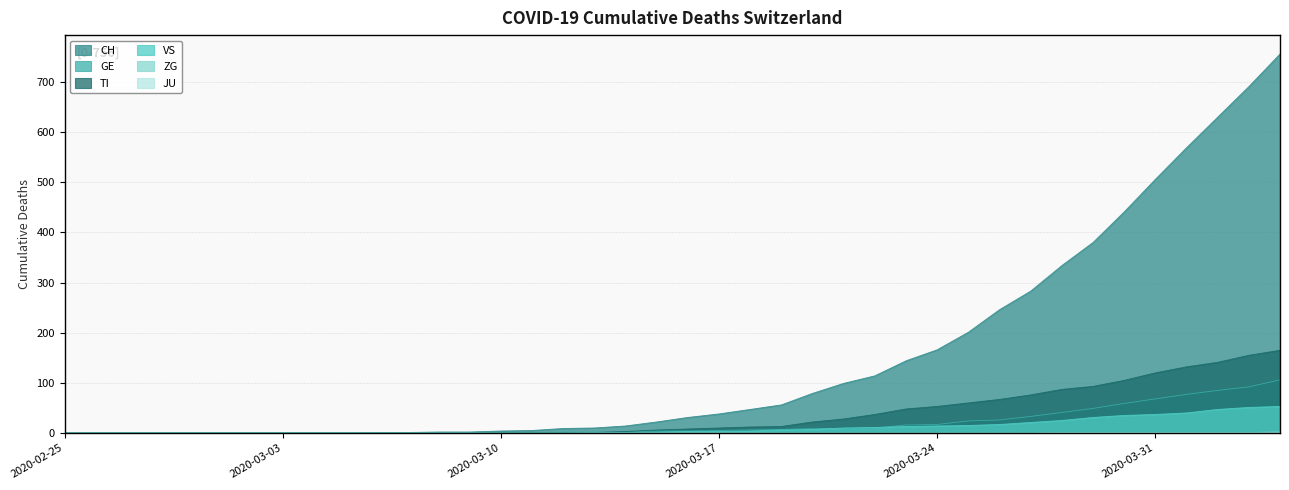

Which series has the largest total across all categories?

CH